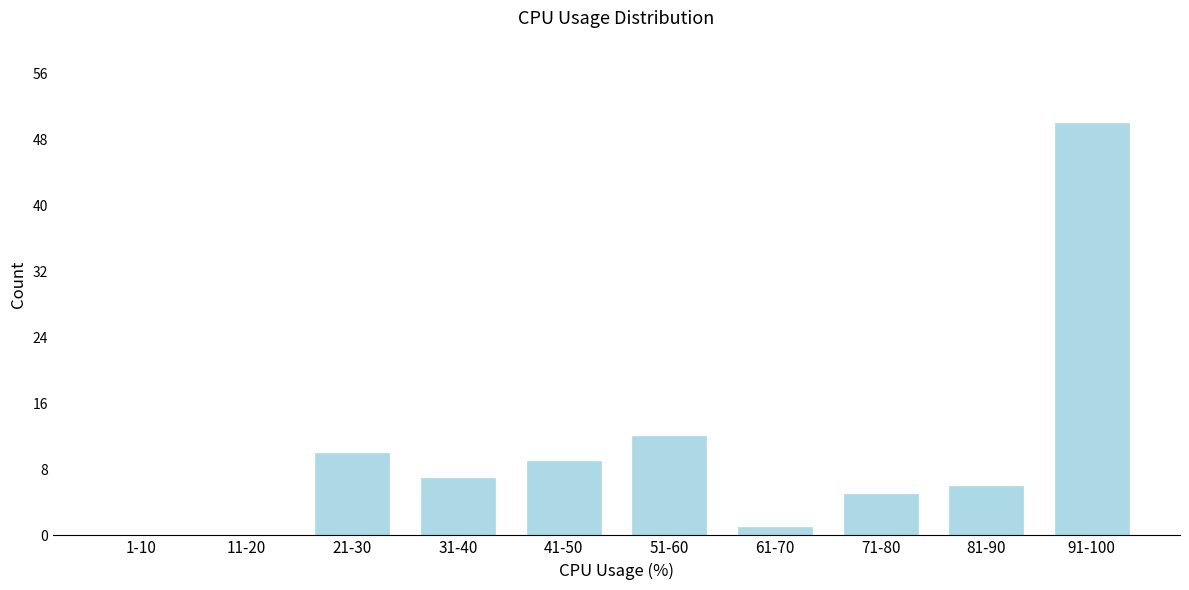

Reading left to right, list all the values displayed in this chart.

1-10=0	11-20=0	21-30=10	31-40=7	41-50=9	51-60=12	61-70=1	71-80=5	81-90=6	91-100=50